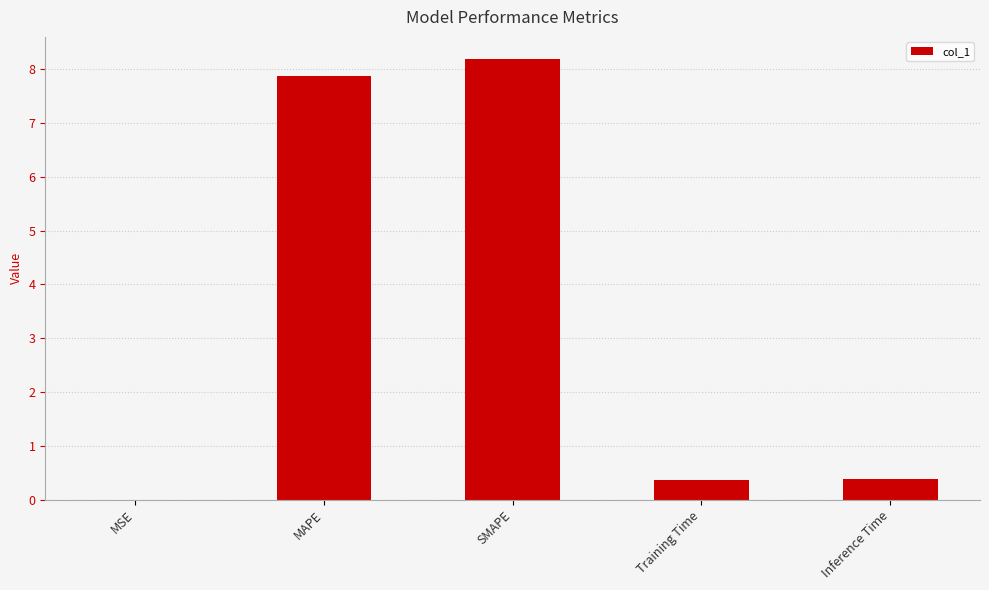

What is the ratio of the value at MAPE to the value at SMAPE?

1.0